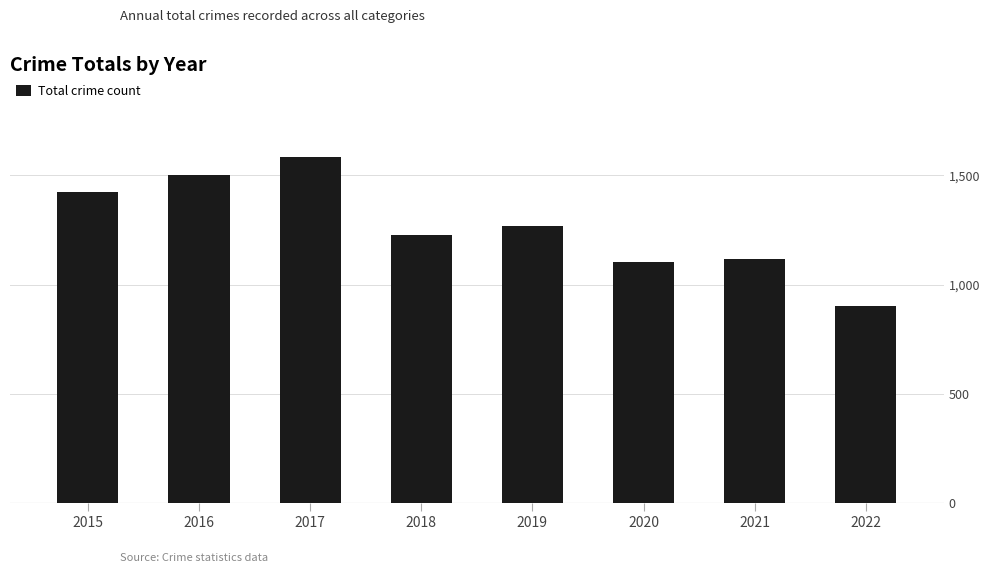

Is it true that the value at 2019 is 1267?

True